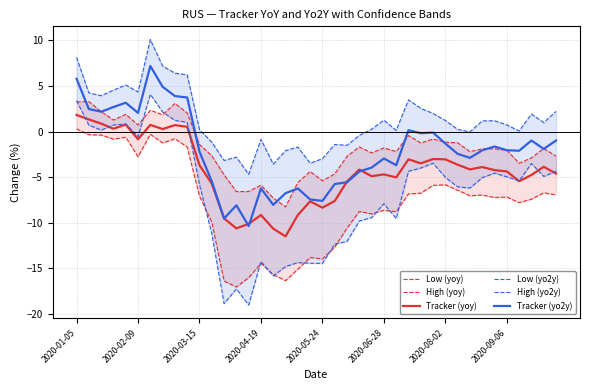

The value of High (yoy) at 2020-09-06 is -2.0. True or false?

True